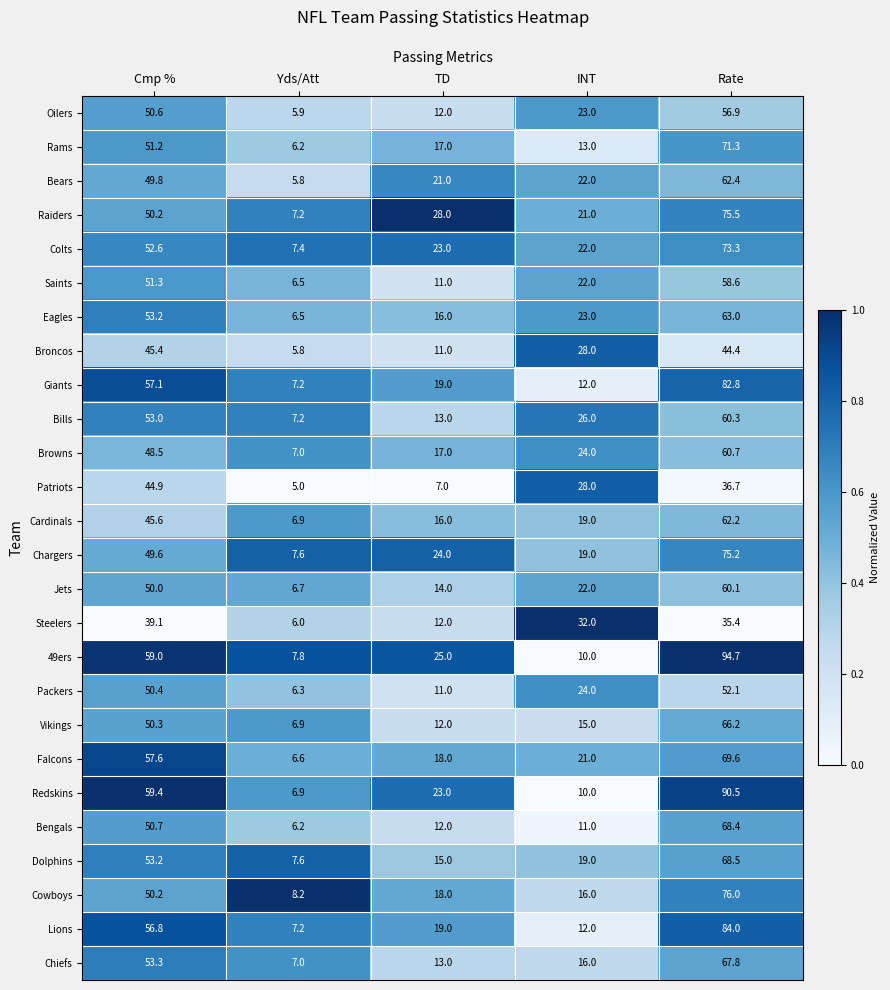

At which category is the sum across all series the highest?

Rate